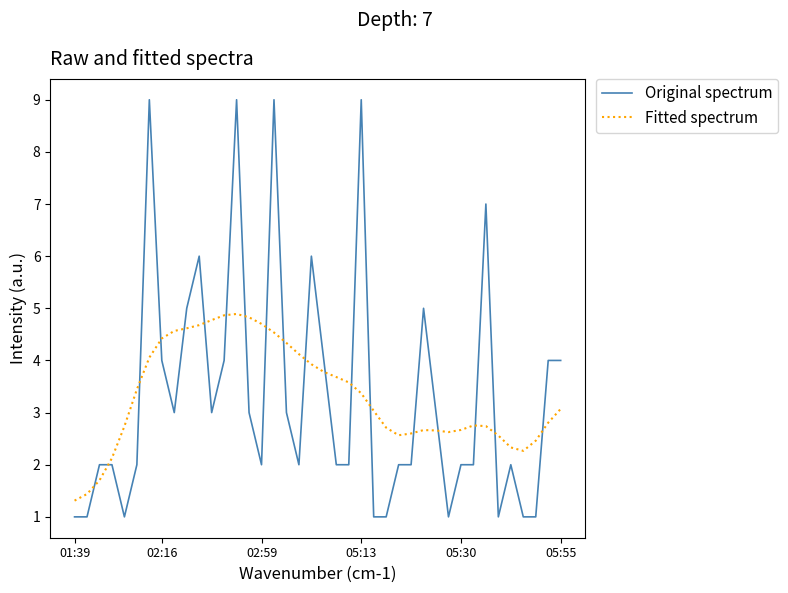

True or false: Fitted spectrum and Original spectrum intersect in this chart.

True